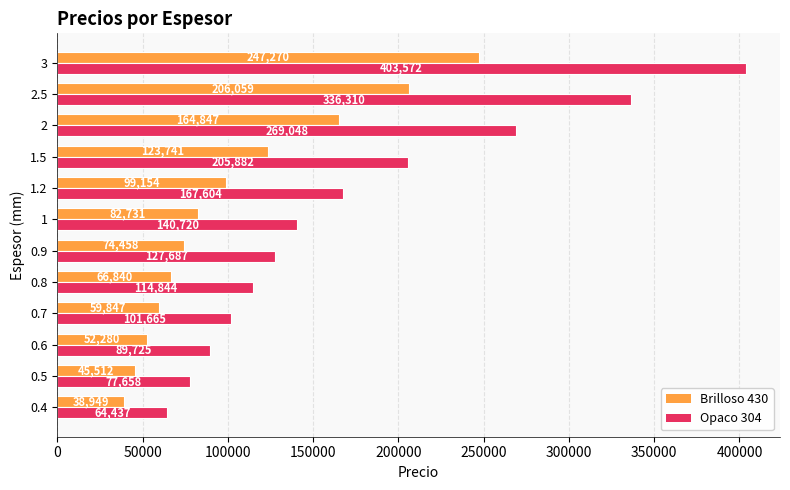

How many values in the Brilloso 430 series are below 82731?

6